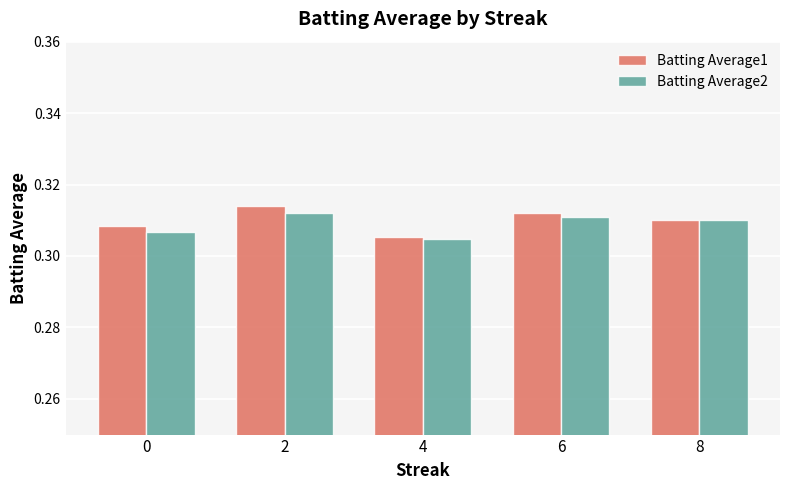

The Batting Average1 series shows 0.5 at 4. True or false?

False